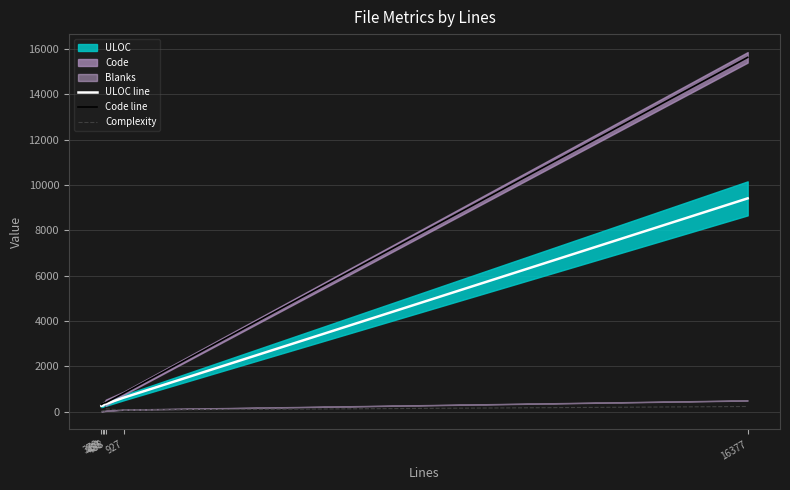

Reading left to right, list all the values displayed in this chart.

ULOC line: 378=262	430=281	455=368	488=346	927=619	16377=9409
Code line: 378=321	430=375	455=390	488=403	927=812	16377=15627
Complexity: 378=21	430=55	455=36	488=131	927=71	16377=232